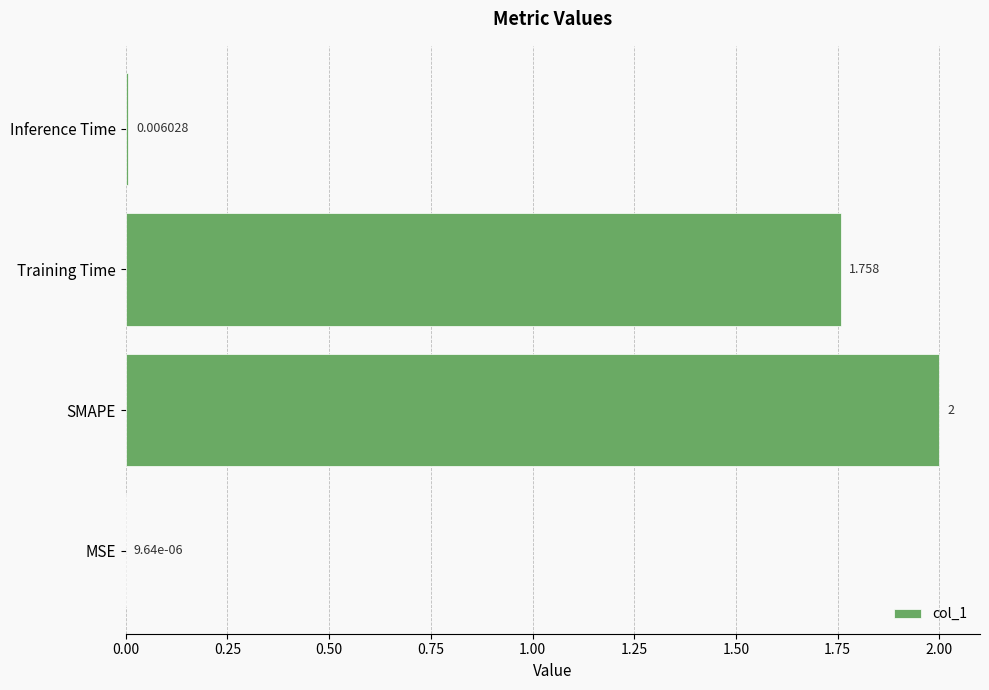

What is the average value?

0.9